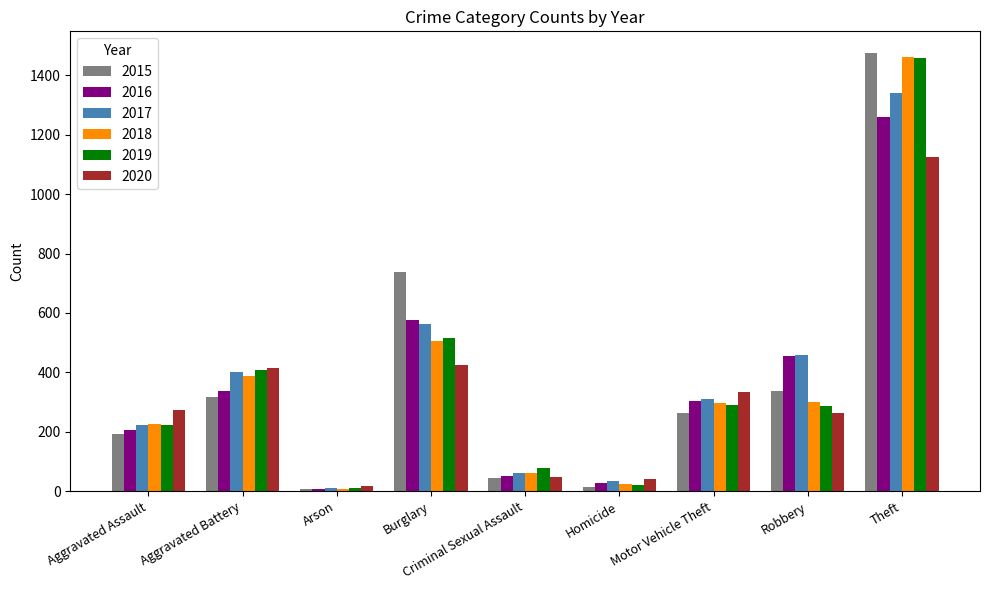

At which label is 2018 closest to 734?

Burglary